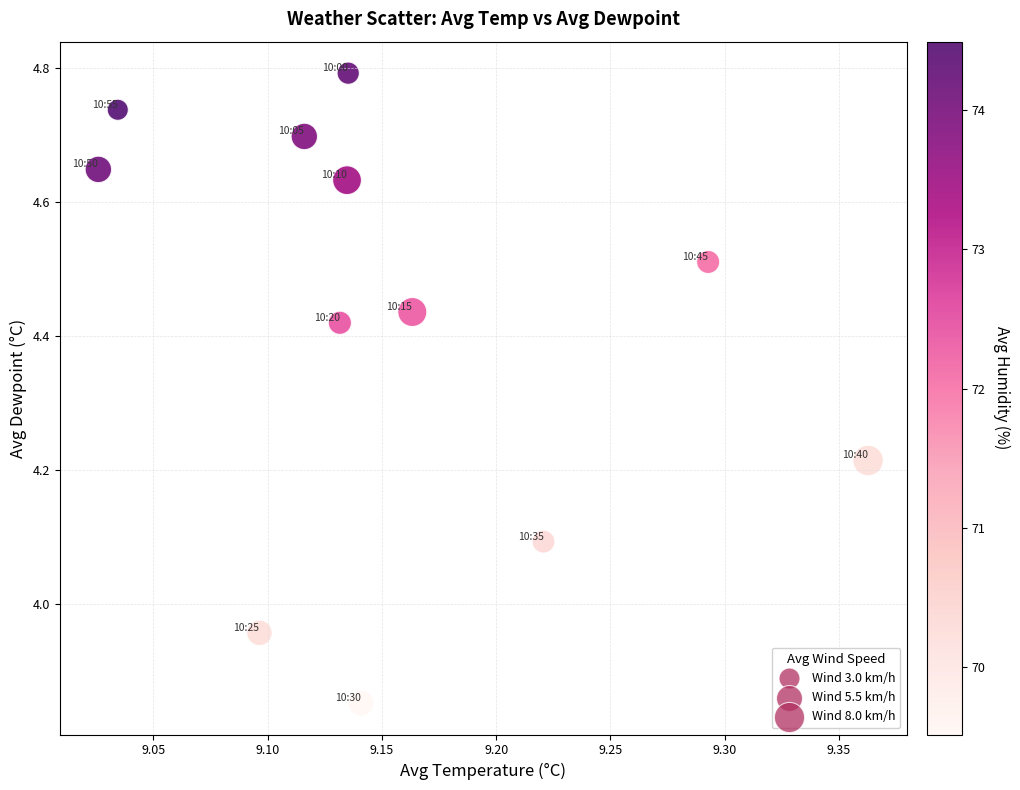

What is the range of X values (max minus min)?

0.3